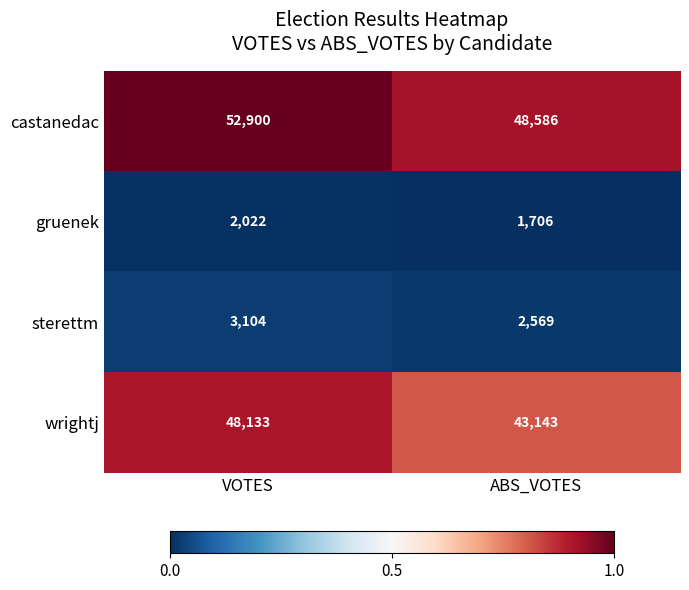

The value of castanedac at ABS_VOTES is 31205. True or false?

False